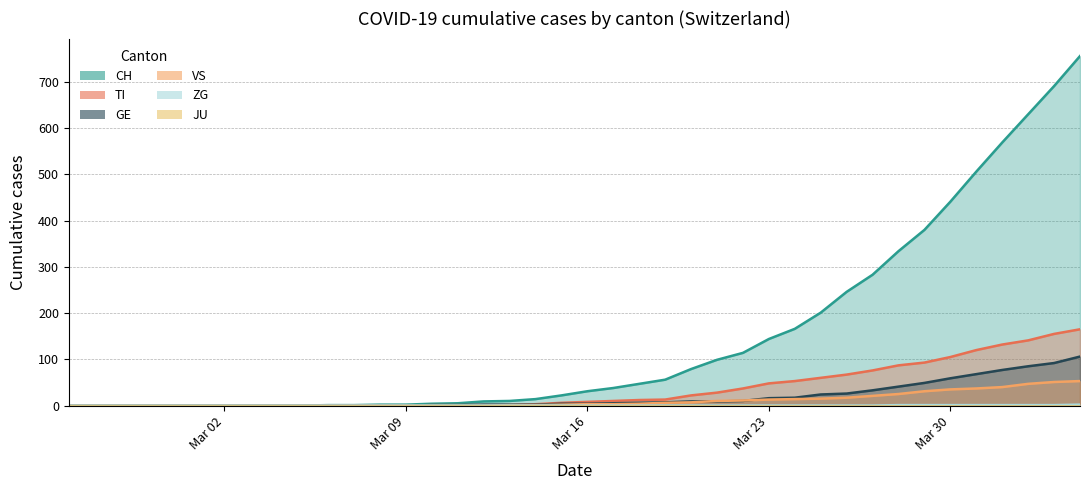

How many lines are shown in the chart?

6